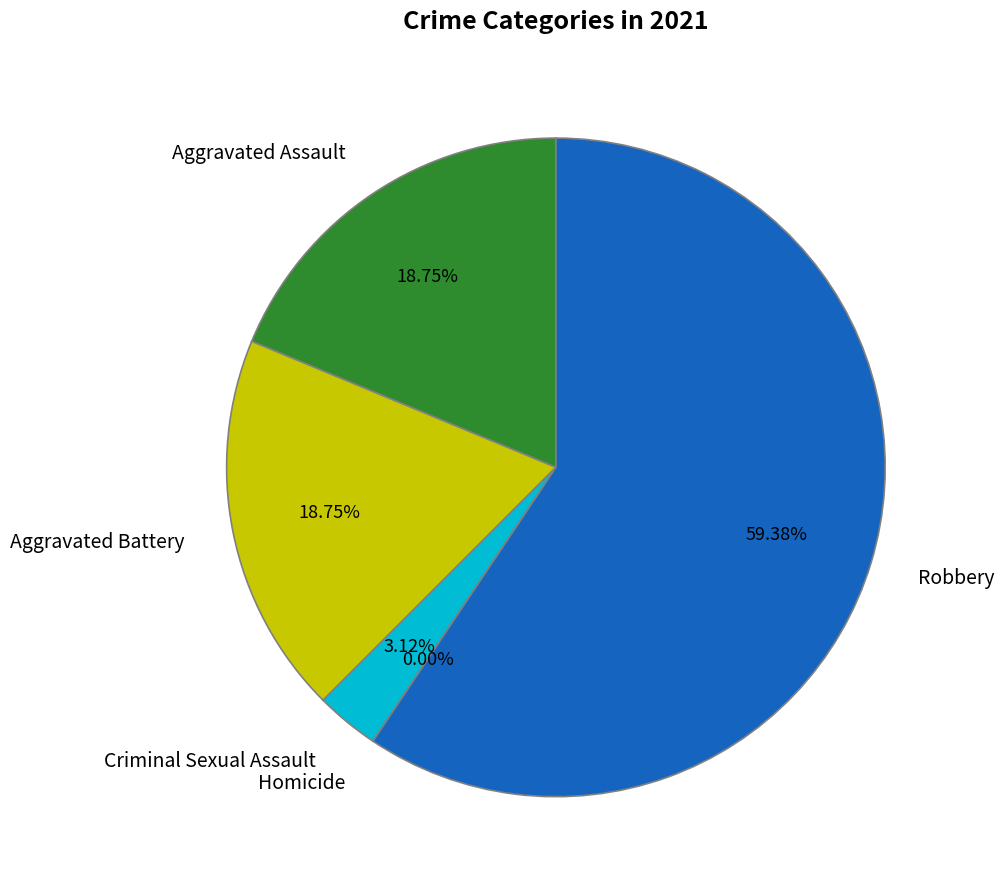

To the nearest percent, what is the difference between the largest and smallest slice percentages?

59%